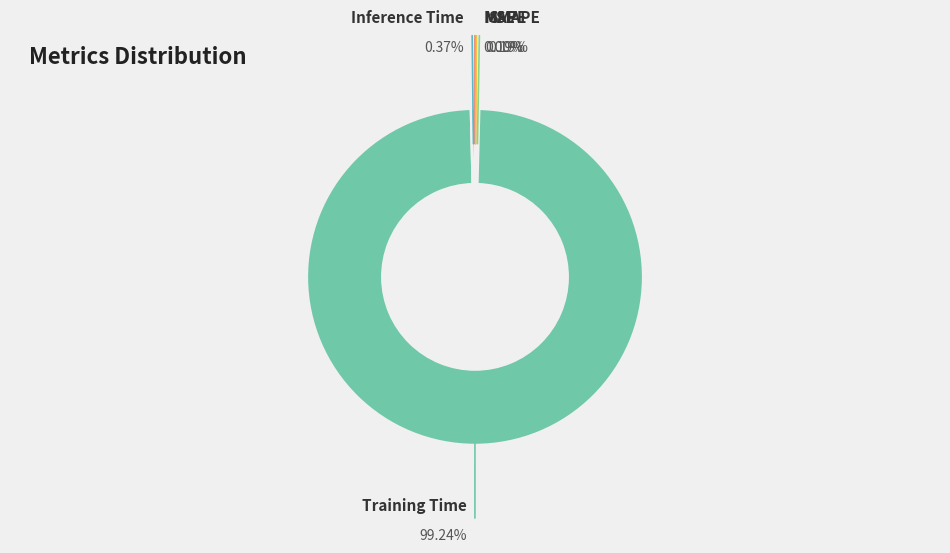

Which slice is the largest?

Training Time